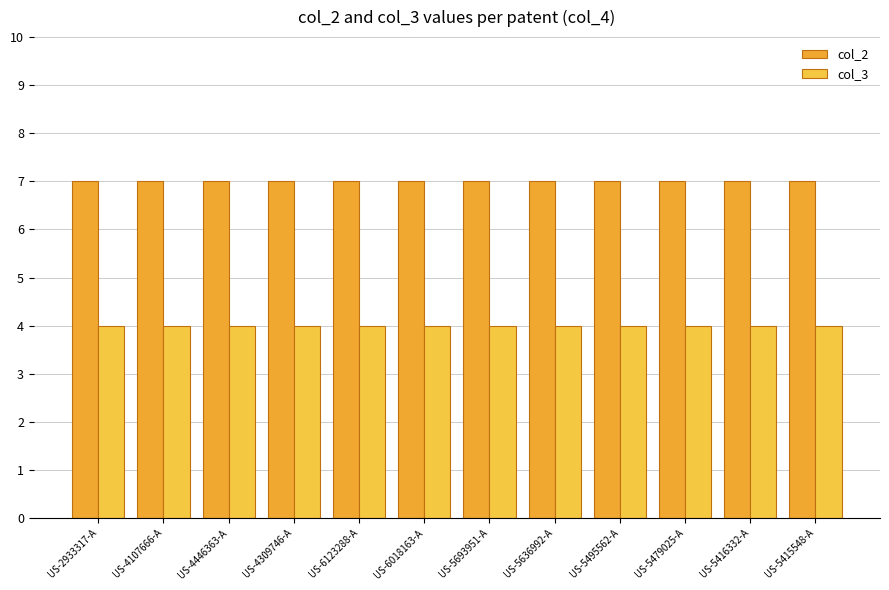

Count the number of categories in the chart.

12